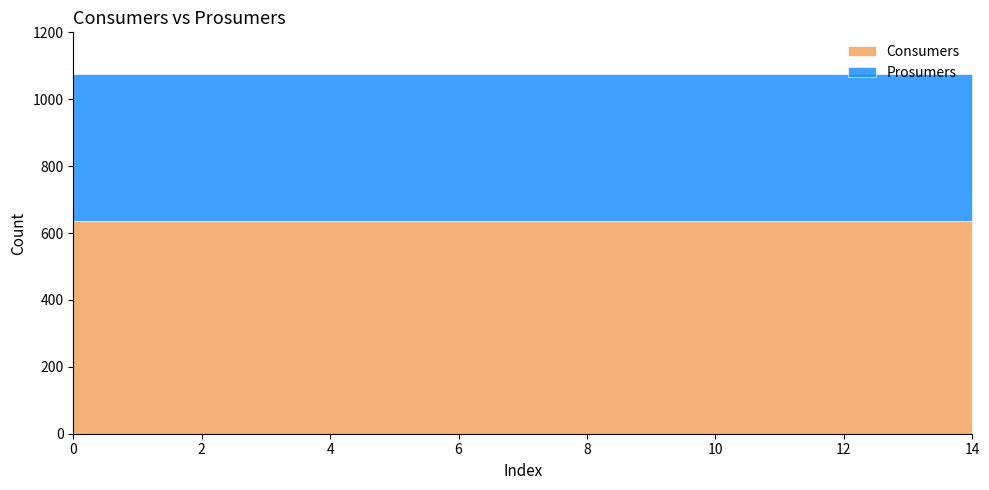

What is the total value across all series at 10?

1075